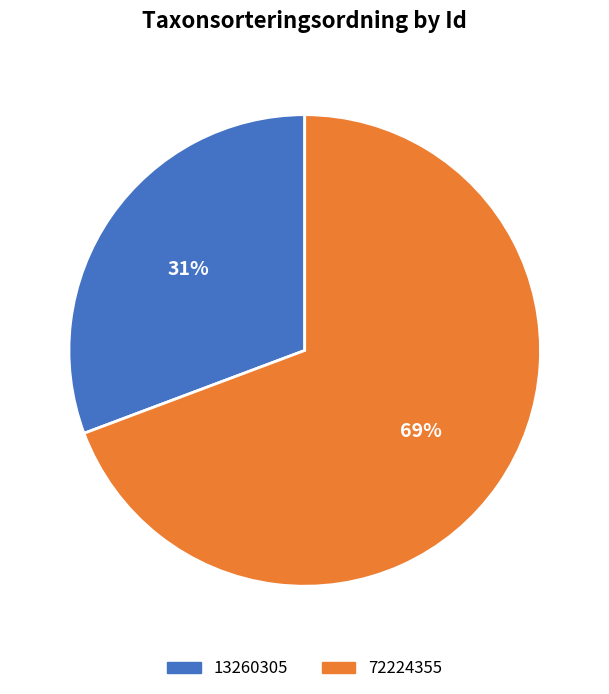

Does 13260305 represent more than half of the total?

No